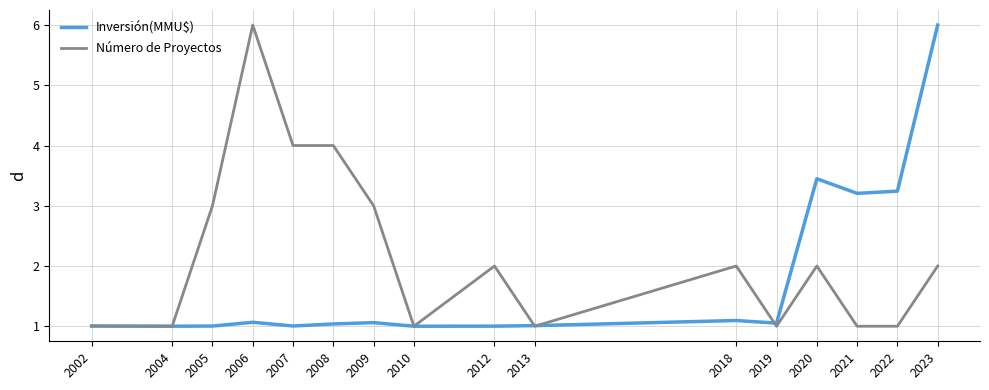

Which series ends up on top after the final intersection of Inversión(MMU$) and Número de Proyectos?

Inversión(MMU$)